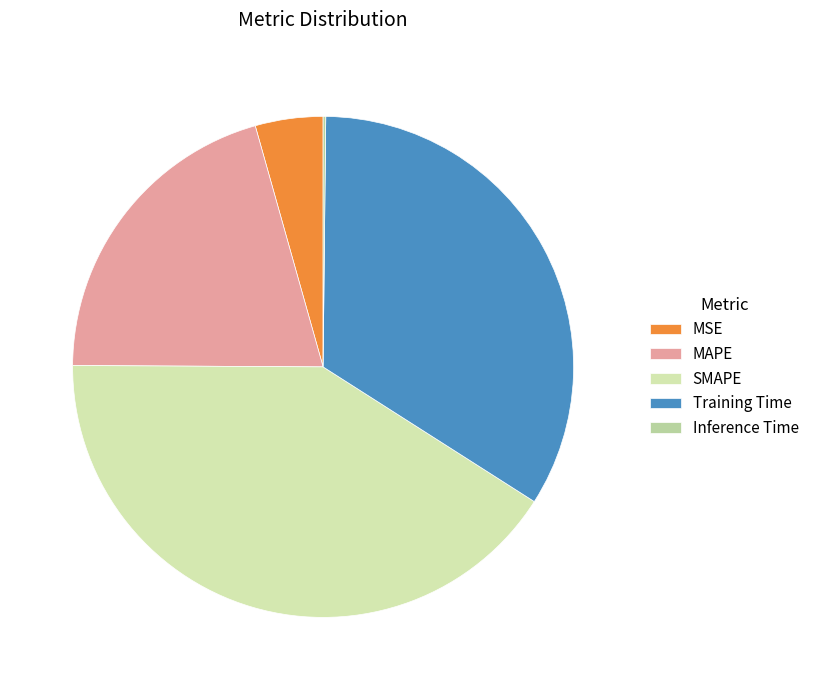

How many slices are in this pie chart?

5